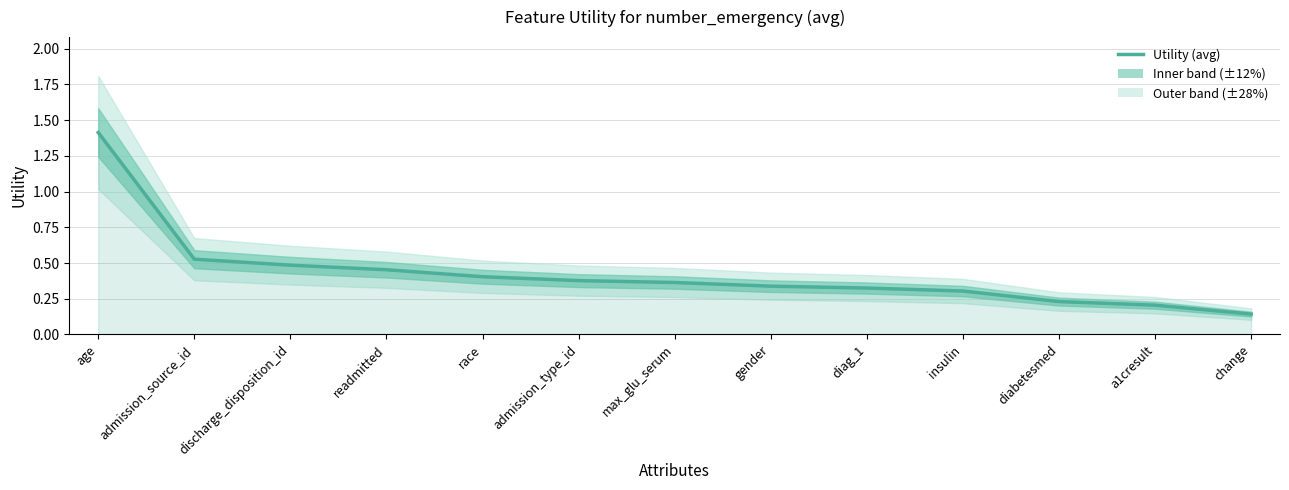

Does the chart have visible grid lines?

Yes